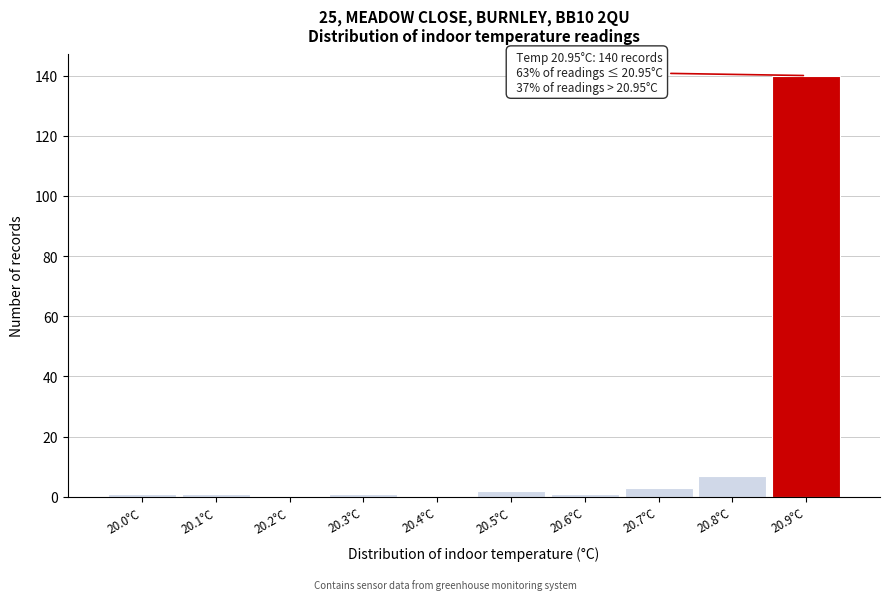

Reading right to left, transcribe all the data shown in this chart.

20.9°C=140	20.8°C=7	20.7°C=3	20.6°C=1	20.5°C=2	20.4°C=0	20.3°C=1	20.2°C=0	20.1°C=1	20.0°C=1